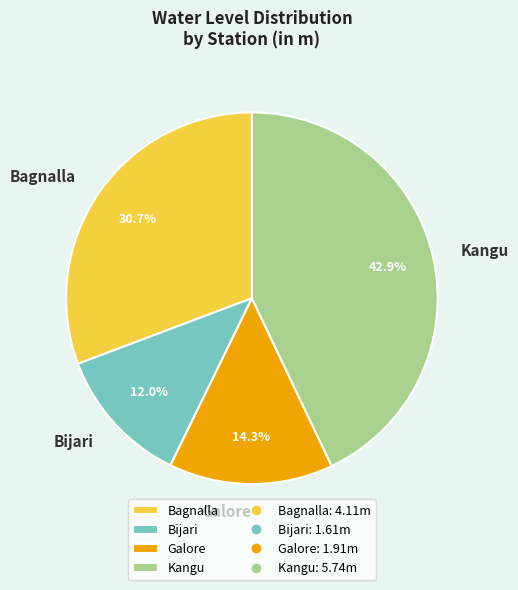

Rank the categories by value from highest to lowest.

Kangu, Bagnalla, Galore, Bijari